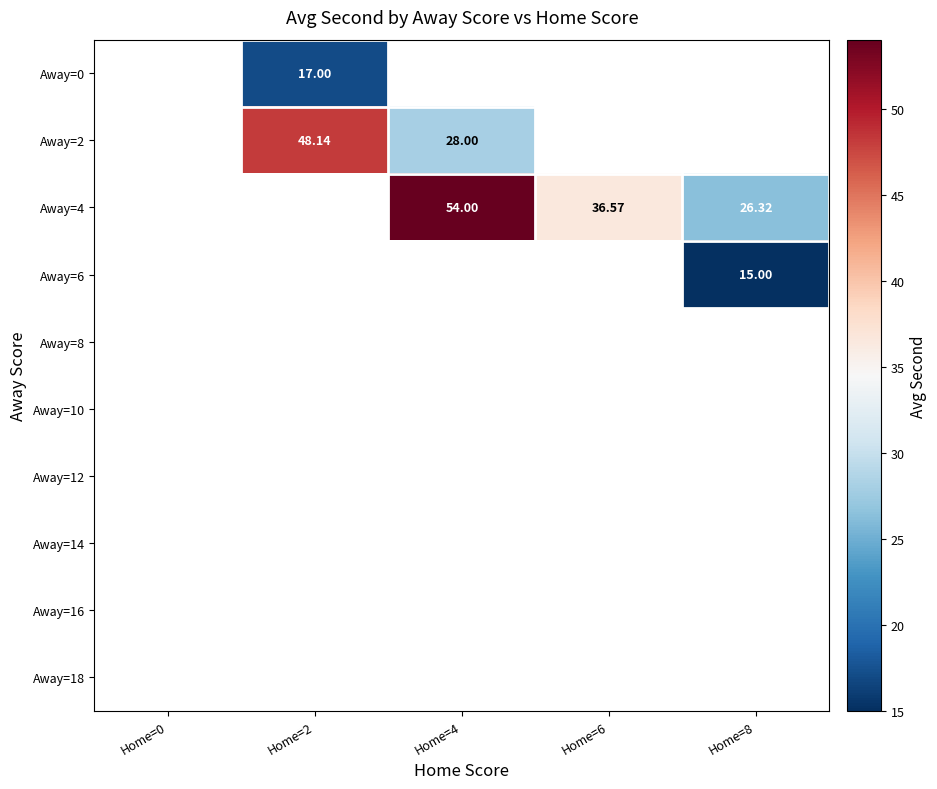

Which has a higher value, Home=8 or Home=2?

Home=2